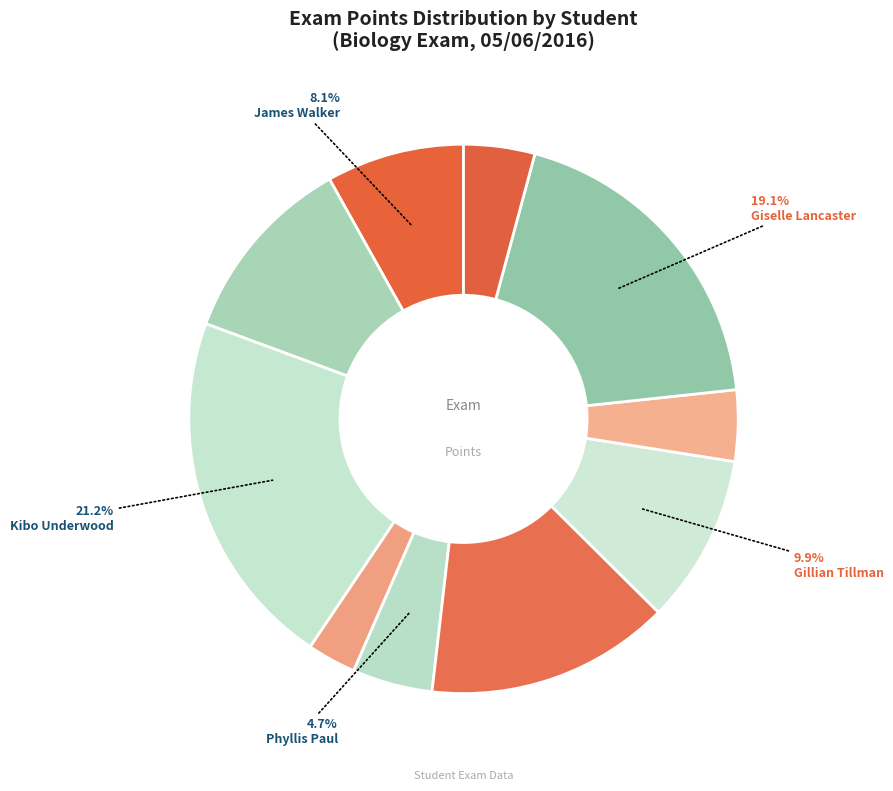

To the nearest percent, what is the average slice percentage?

10%